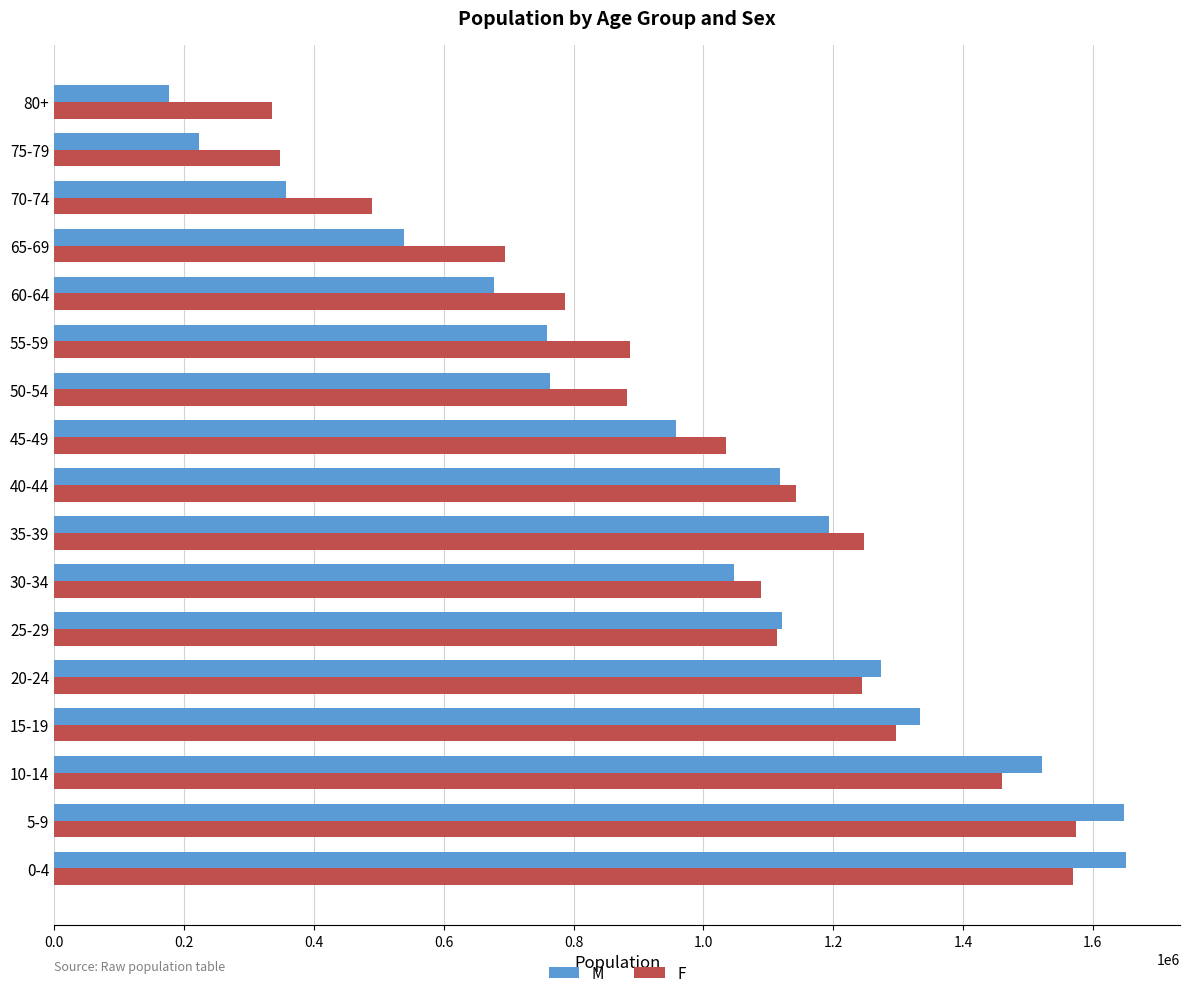

The value of F at 75-79 is 348325. True or false?

True